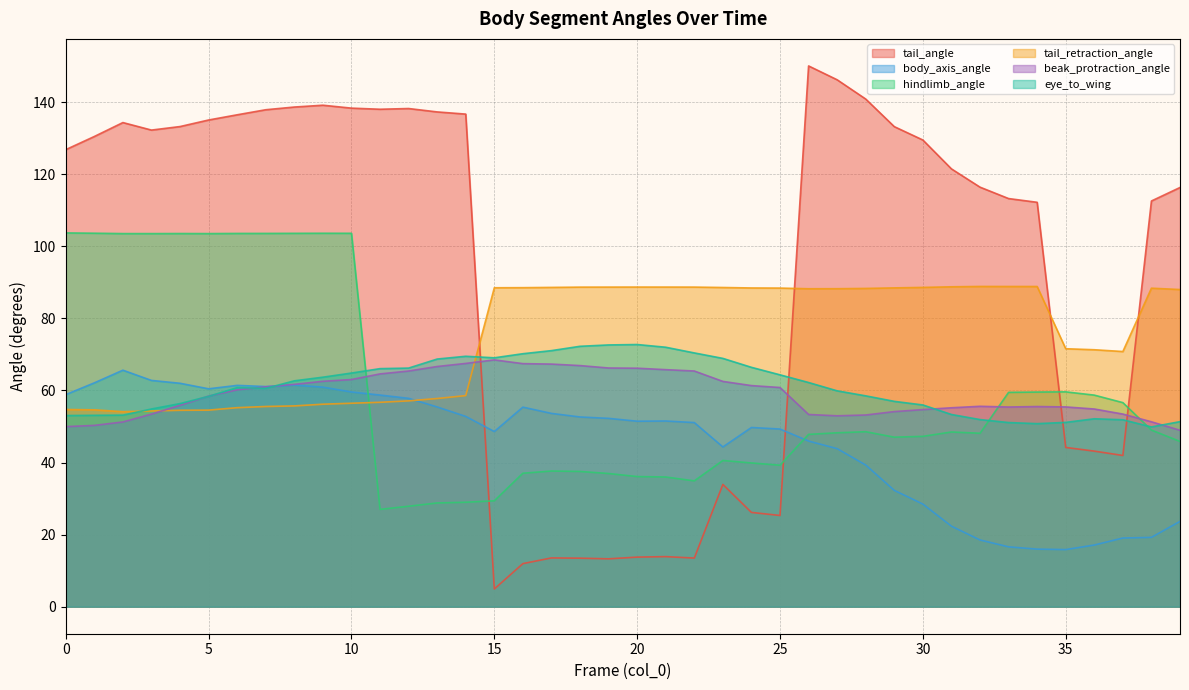

What is the total value across all series at 15?

308.9